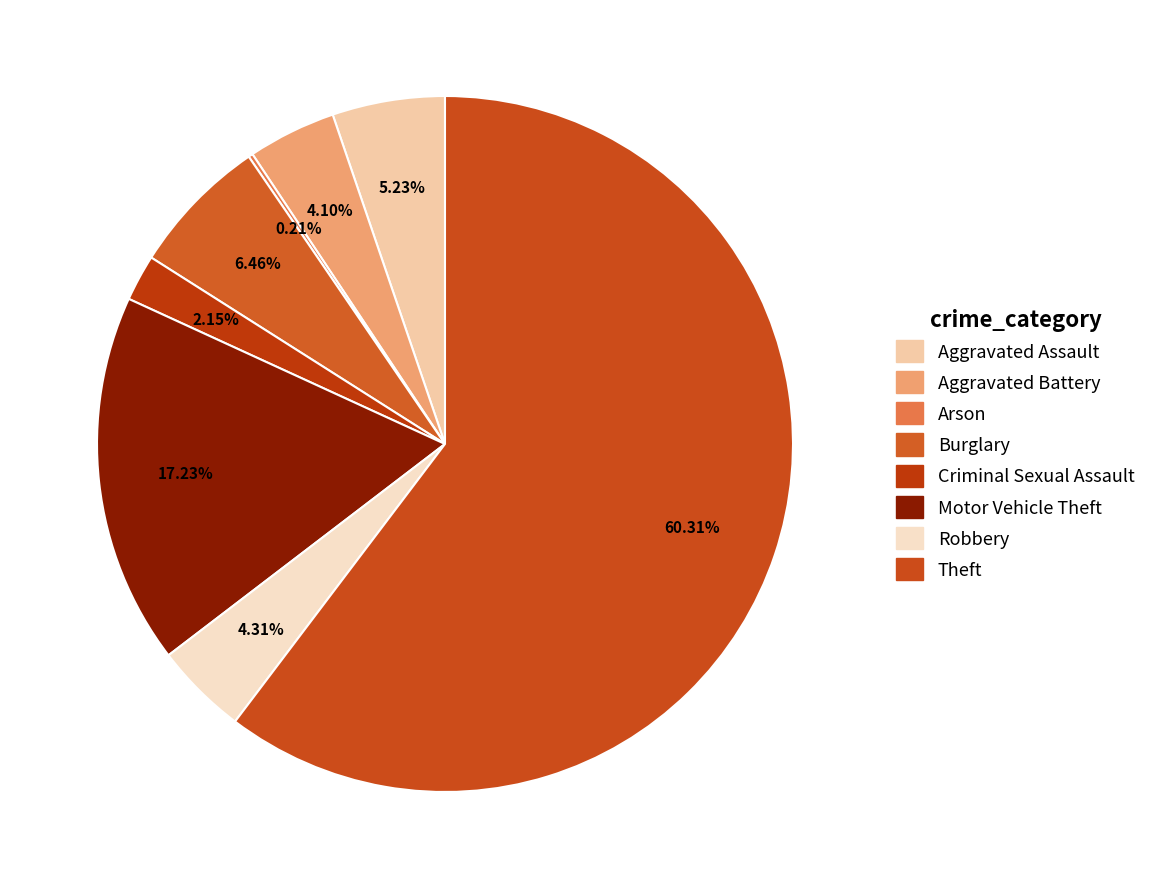

How many segments does this pie chart have?

8